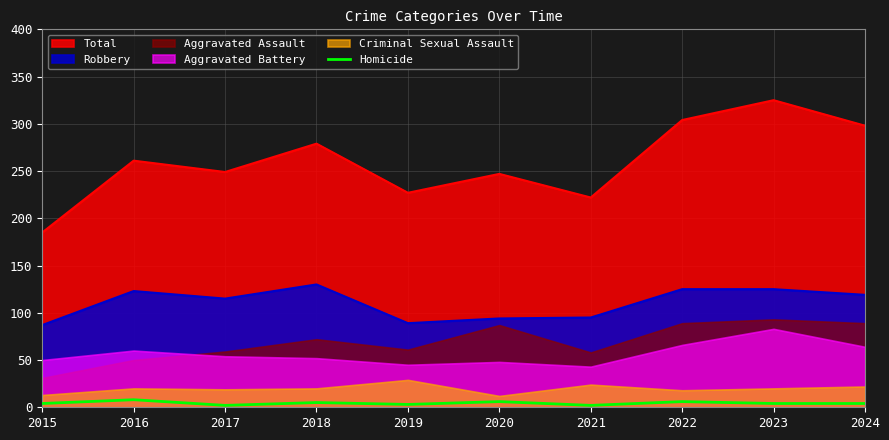

Which category has the lowest value across all series?

2017